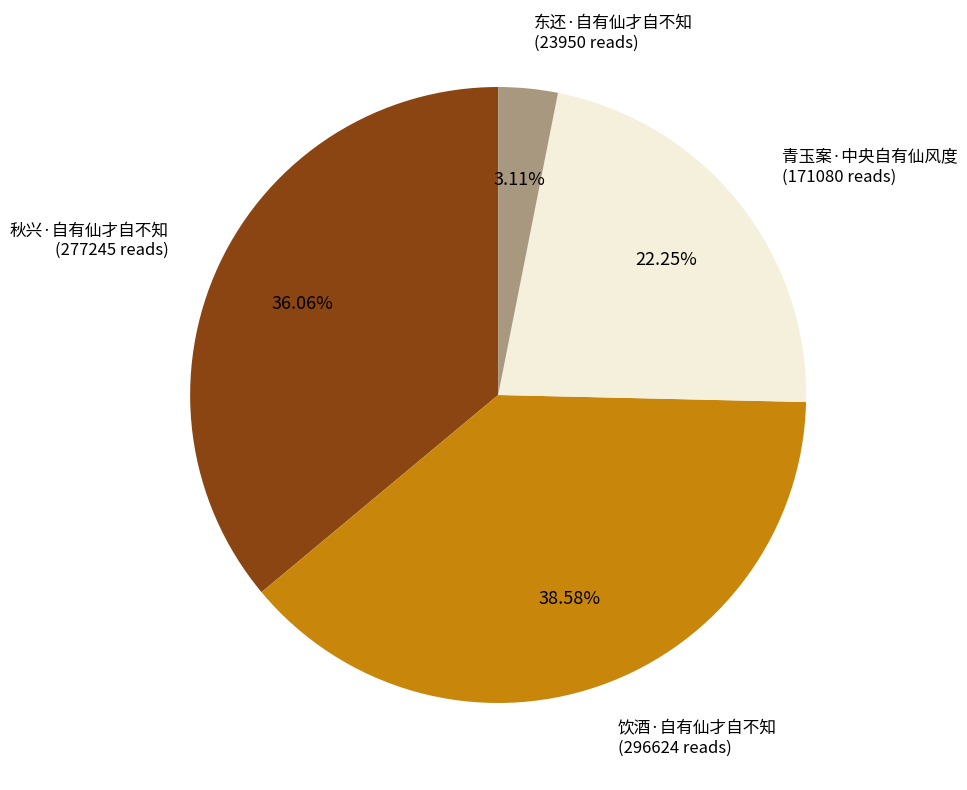

Is there any slice that represents more than half of the pie?

No